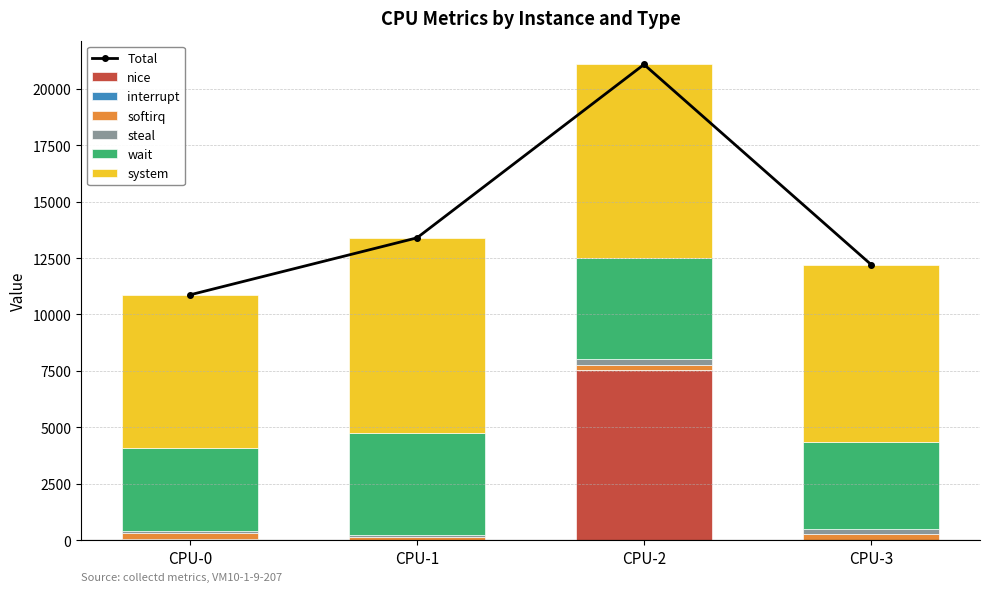

Reading left to right, extract all data points from this chart.

nice: 32	0	7516	0
softirq: 276	140	254	264
steal: 82	94	260	210
wait: 3701	4505	4463	3866
system: 6779	8658	8591	7875